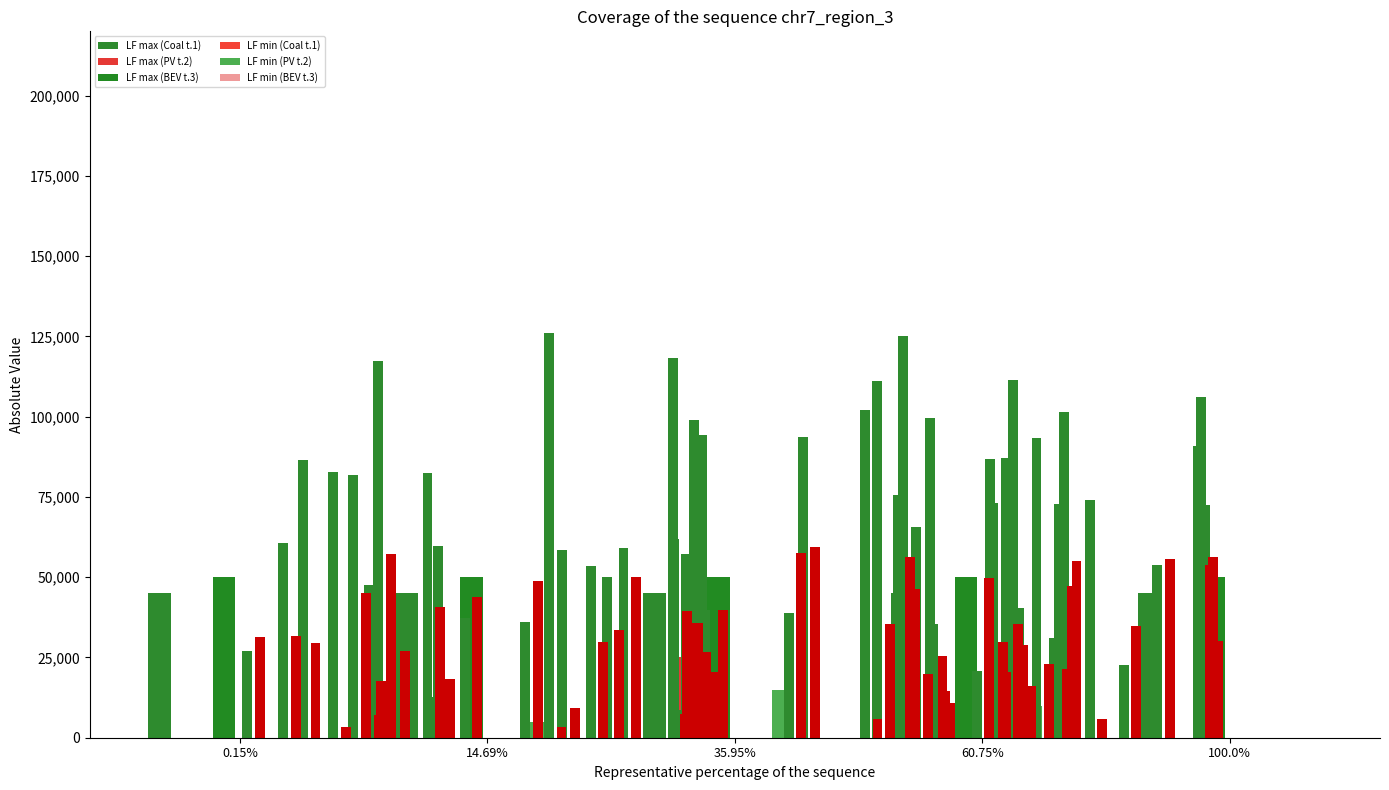

Are the bars grouped side by side (vs. stacked)?

Yes